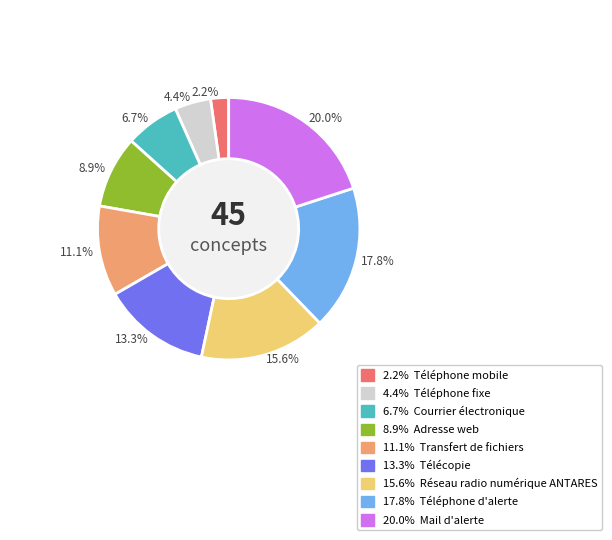

To the nearest percent, what is the difference between the largest and smallest slice percentages?

18%